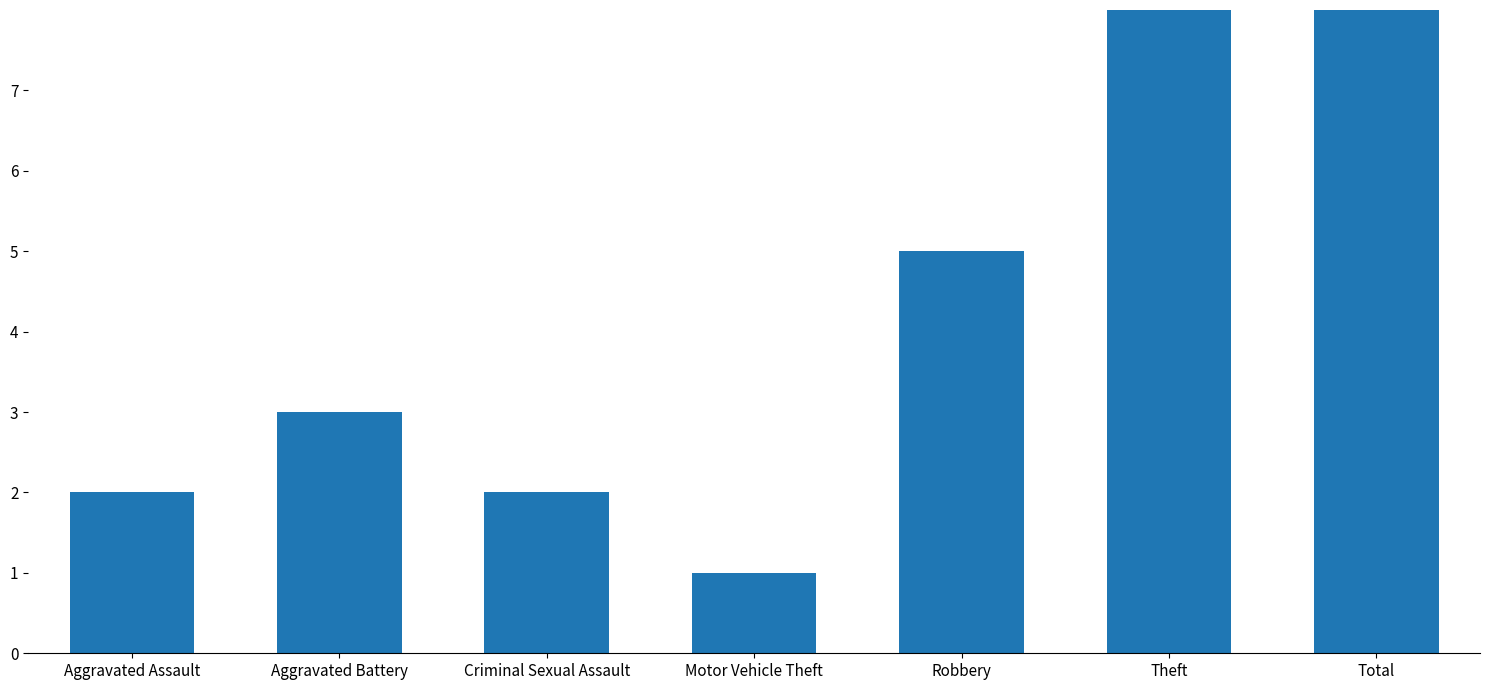

What is the sum of all values?

49